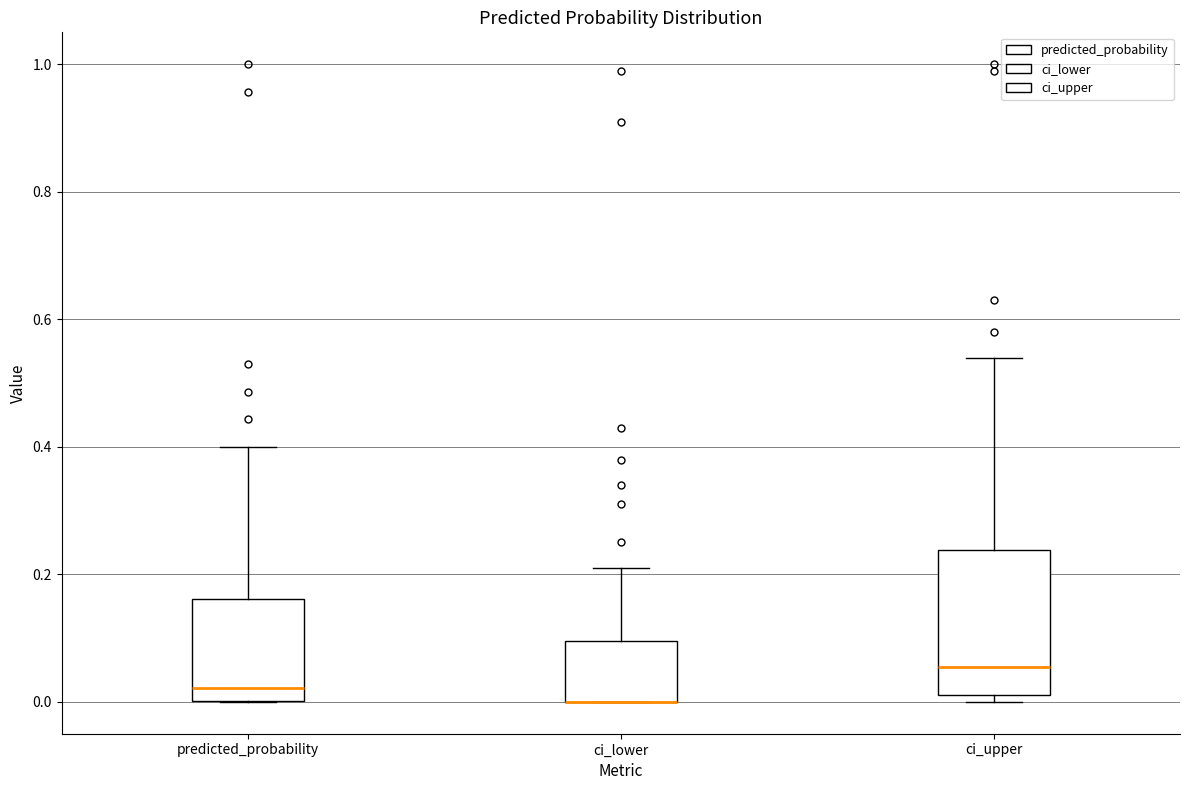

Reading left to right, read every box against the y-axis: the position of its median line, the range the box covers, and the ends of its whiskers. The values are not printed on the chart, so give them approximately, as read against the axis.

predicted_probability: median 0.02, box 0.00 to 0.16, whiskers 0.00 to 0.40
ci_lower: median 0.00 (drawn on the box's lower edge), box 0.00 to 0.10, whiskers 0.00 to 0.22
ci_upper: median 0.06, box 0.02 to 0.24, whiskers 0.00 to 0.54